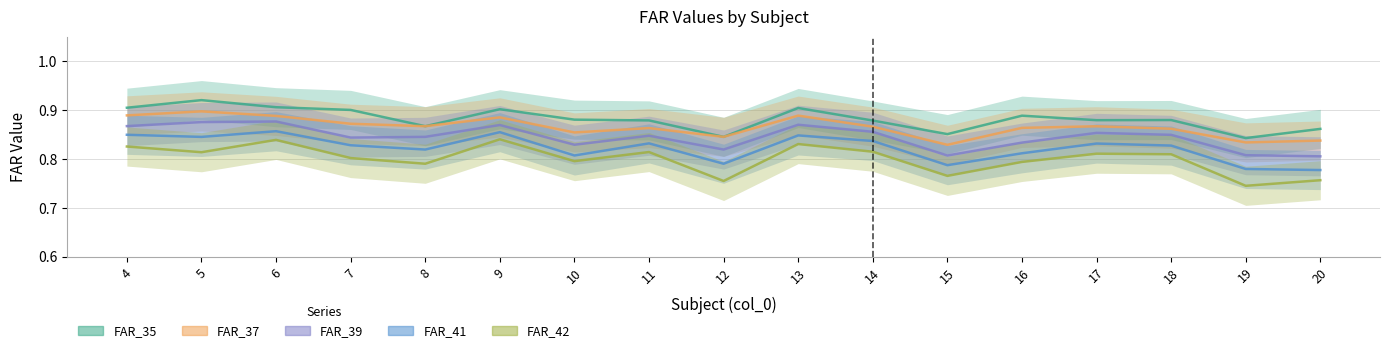

At which label does FAR_35 line reach its peak?

5